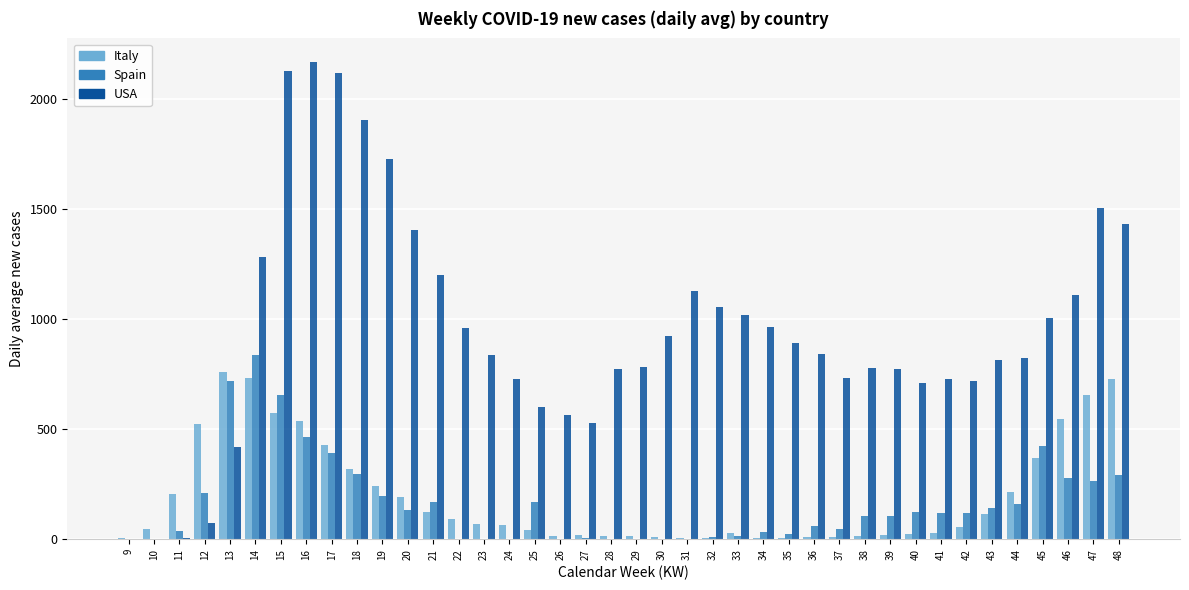

What is the sum of all USA values?

38140.6